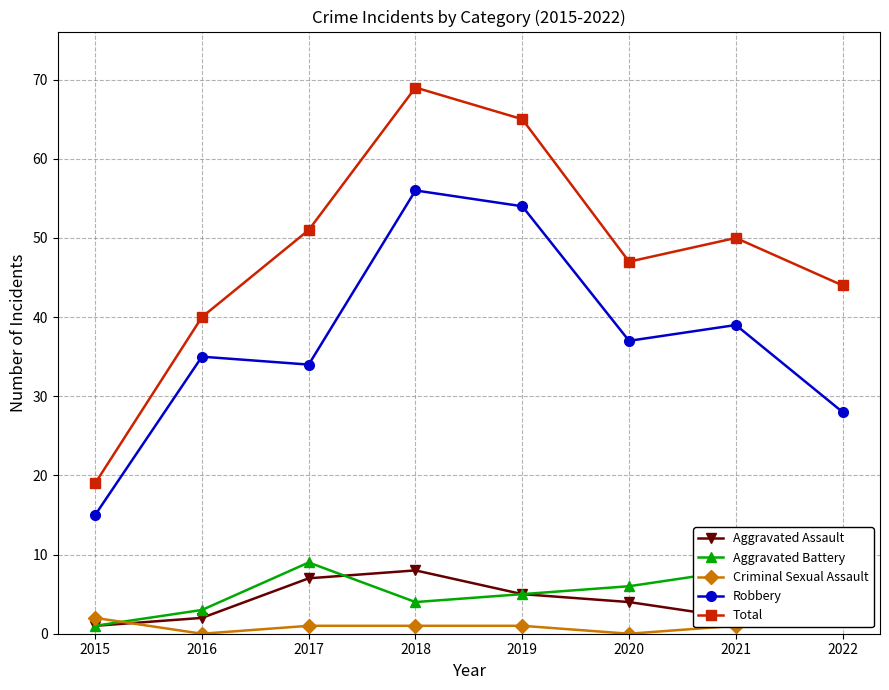

Where is the first local maximum for Total?

2018